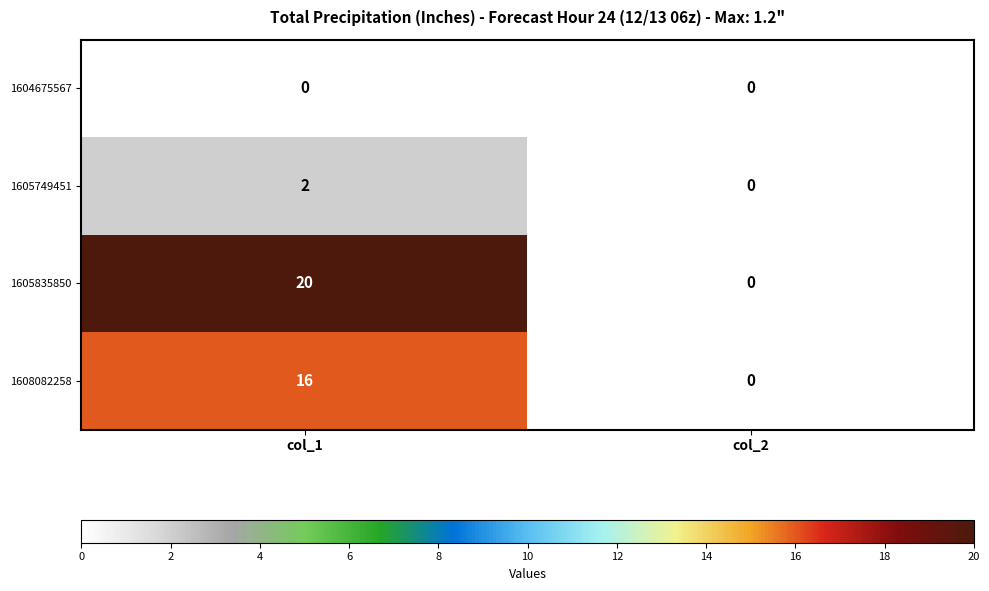

What is the difference between the maximum and minimum values in the 1605835850 series?

20